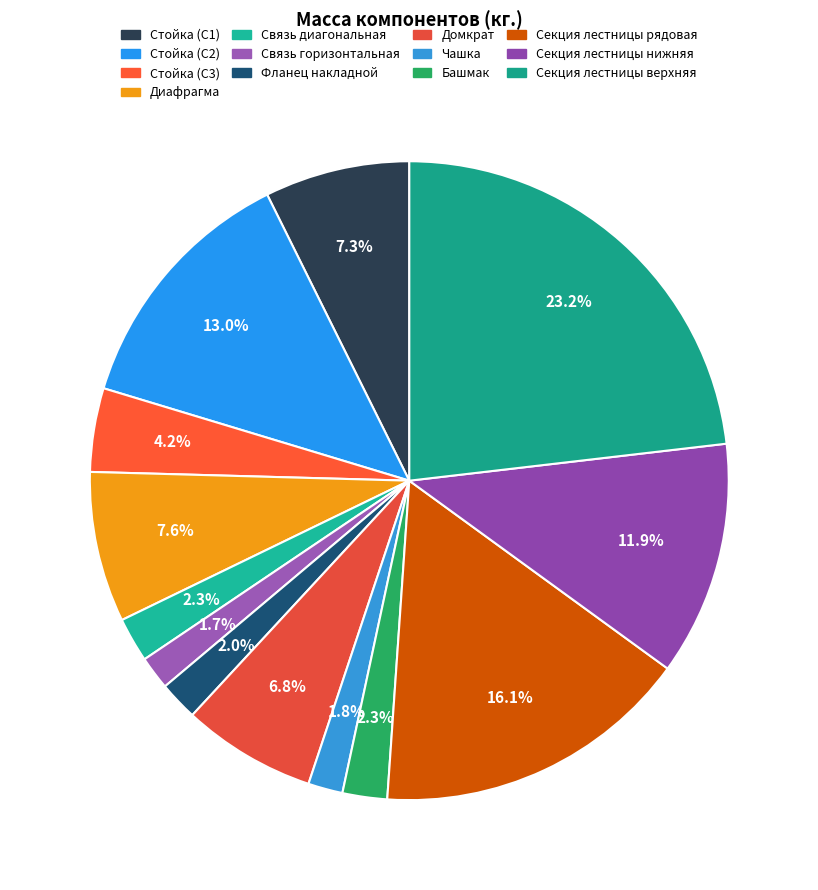

How many segments does this pie chart have?

13